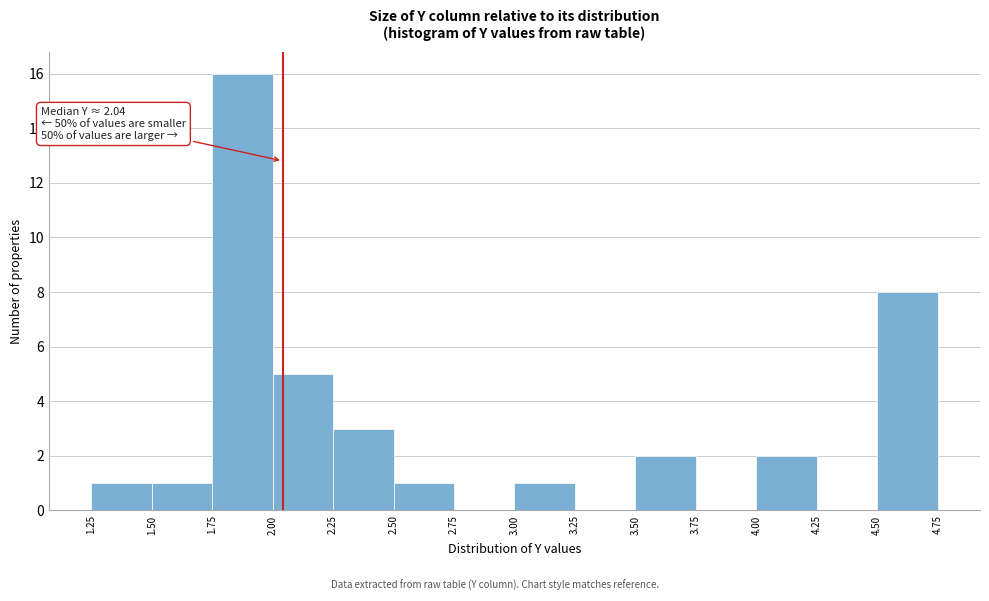

Over which range of the x-axis is the bar tallest?

1.75 to 2.00